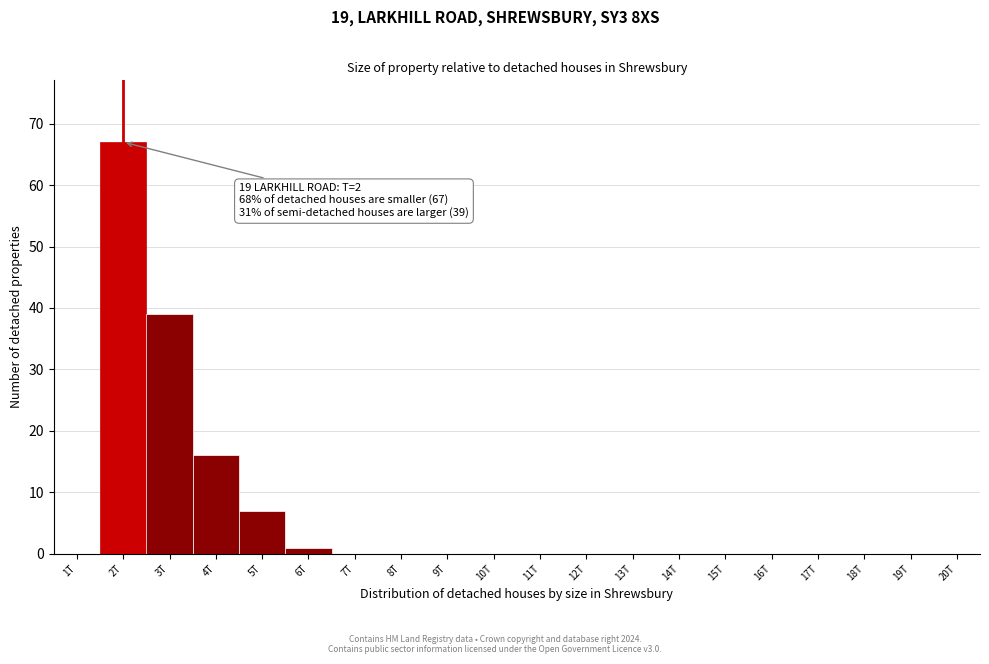

Reading left to right, transcribe all the data shown in this chart.

1T=0	2T=67	3T=39	4T=16	5T=7	6T=1	7T=0	8T=0	9T=0	10T=0	11T=0	12T=0	13T=0	14T=0	15T=0	16T=0	17T=0	18T=0	19T=0	20T=0